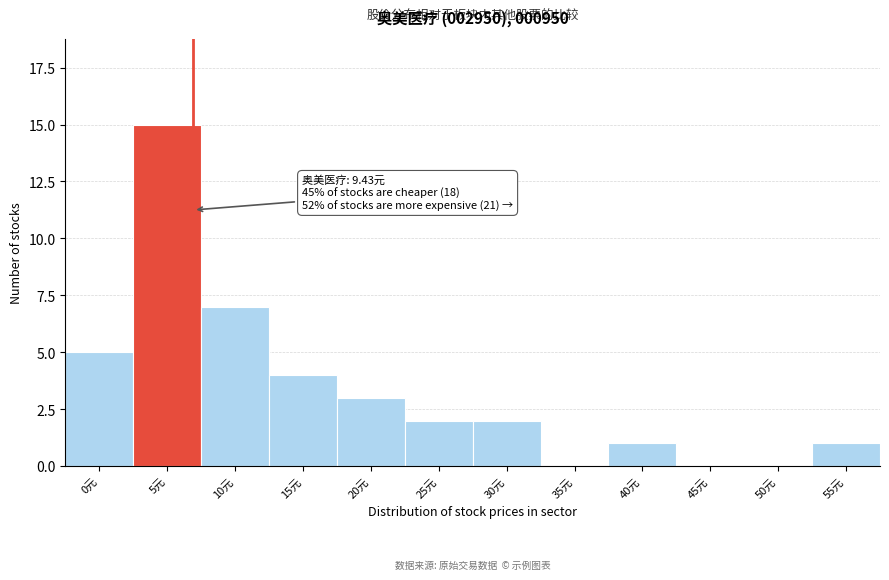

Reading left to right, list all the values displayed in this chart.

0元=5	5元=15	10元=7	15元=4	20元=3	25元=2	30元=2	35元=0	40元=1	45元=0	50元=0	55元=1